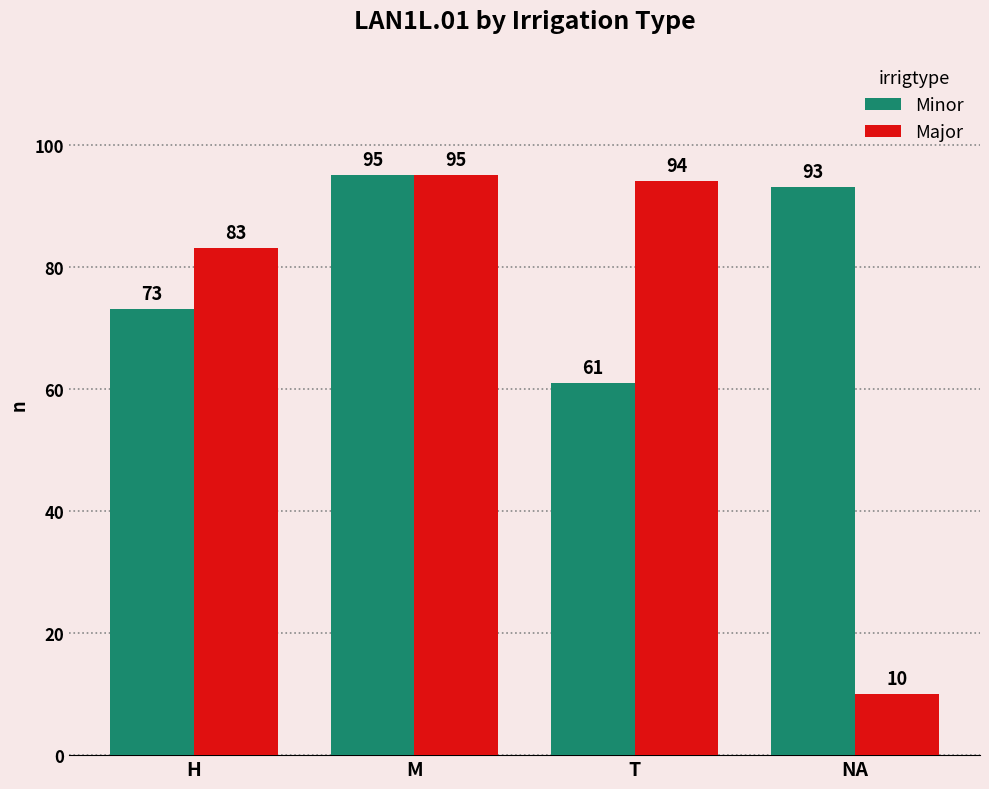

At NA, list the series in order from largest to smallest.

Minor, Major